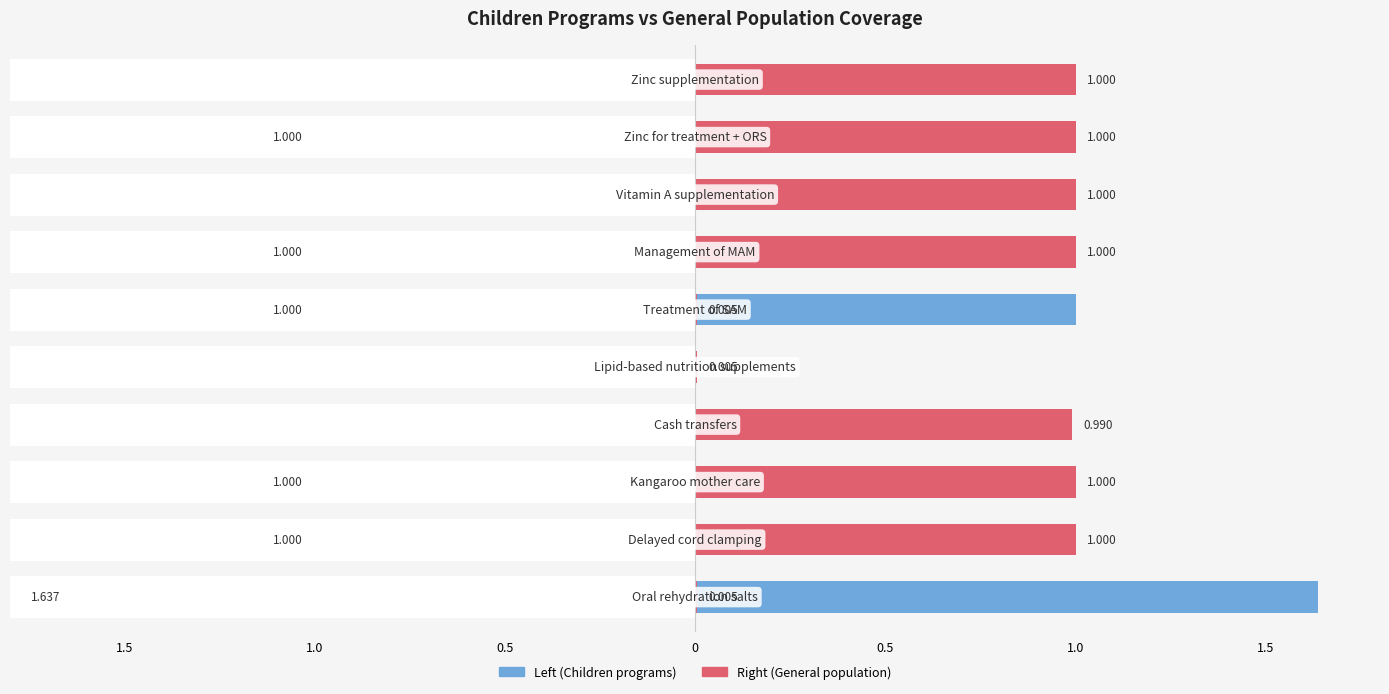

How many bars are there in total?

20